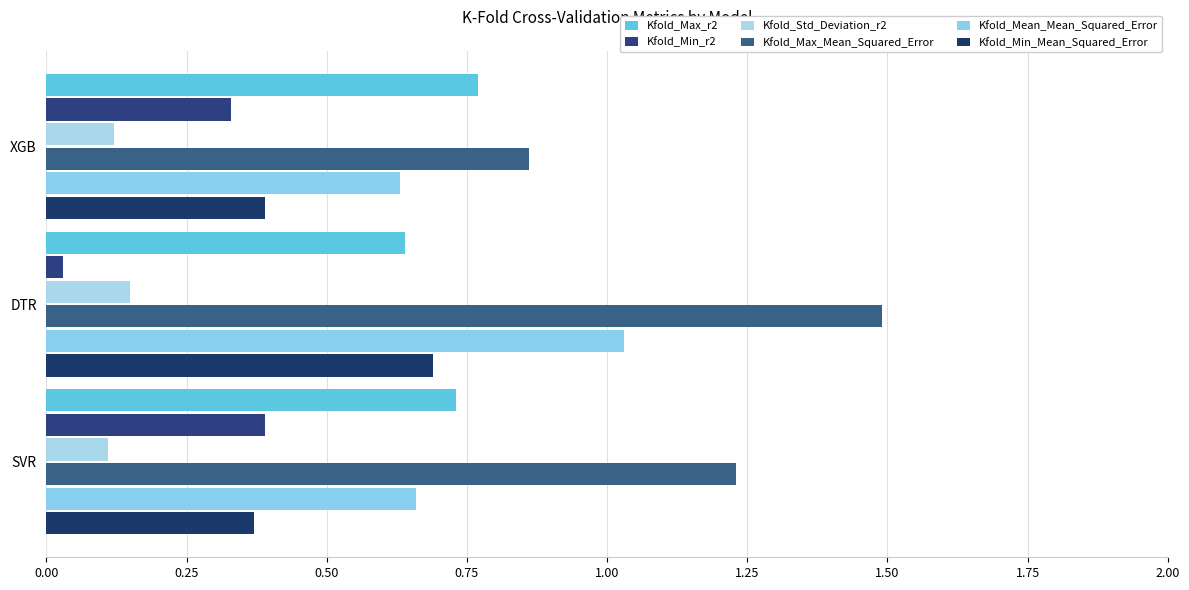

How many series are shown in this chart?

6